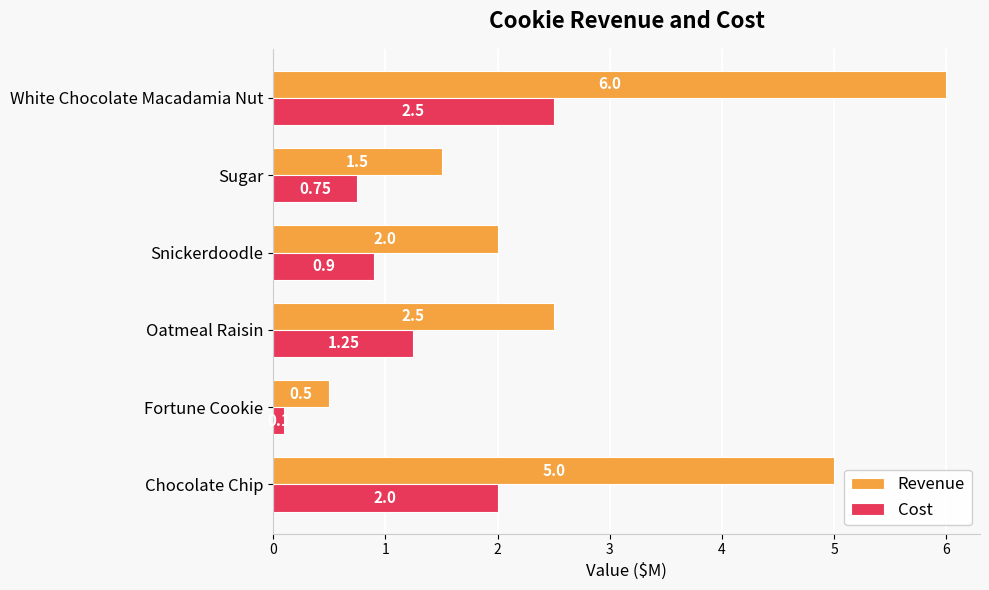

Which series has the largest total across all categories?

Revenue